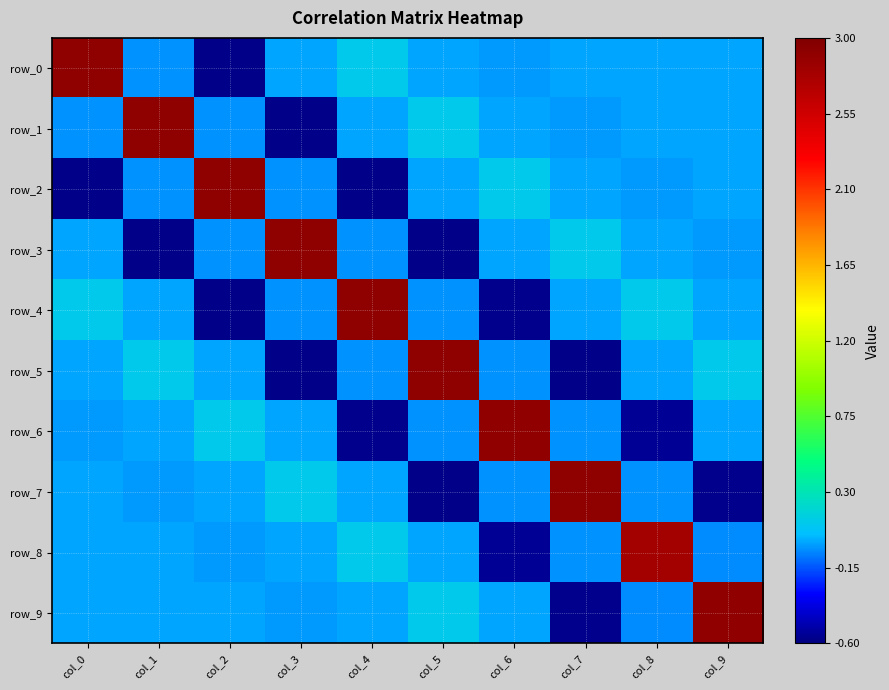

Between col_0 and col_2, which series saw the biggest shift?

row_0